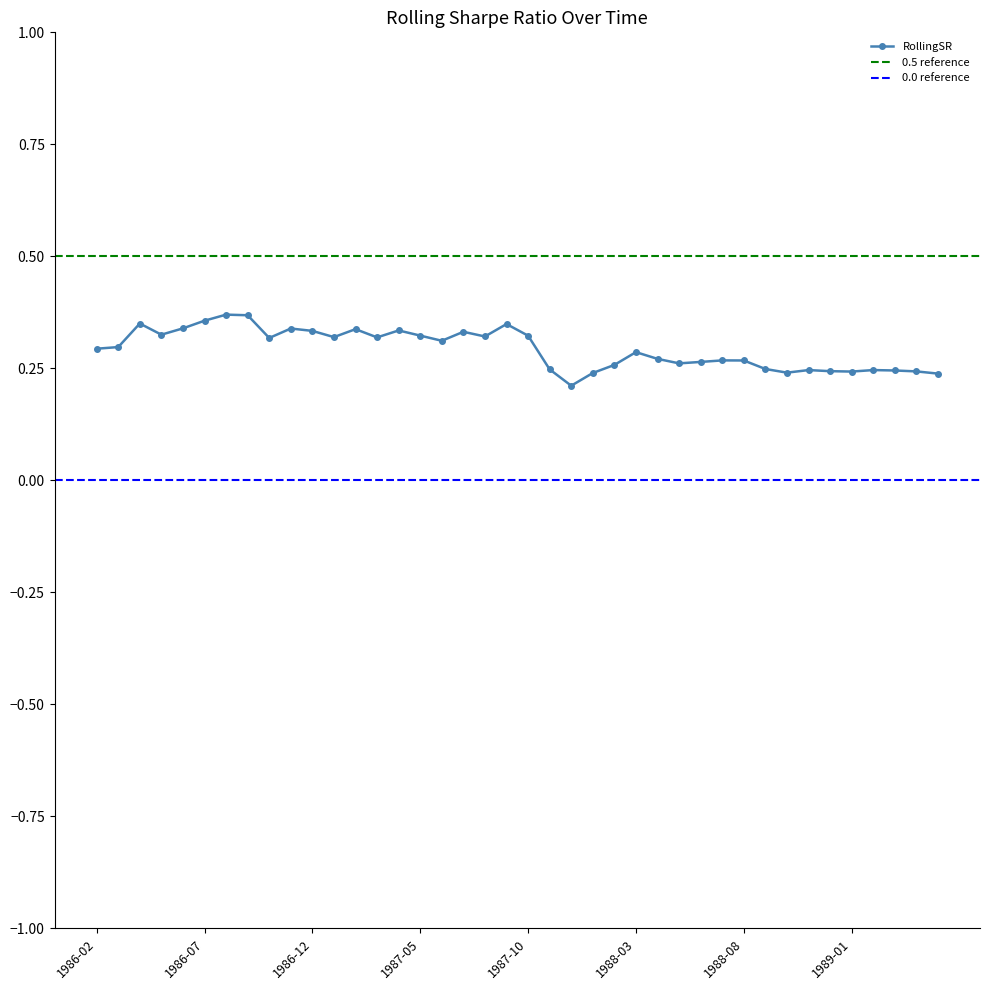

Between 1987-09 and 1988-11, which is larger?

1987-09